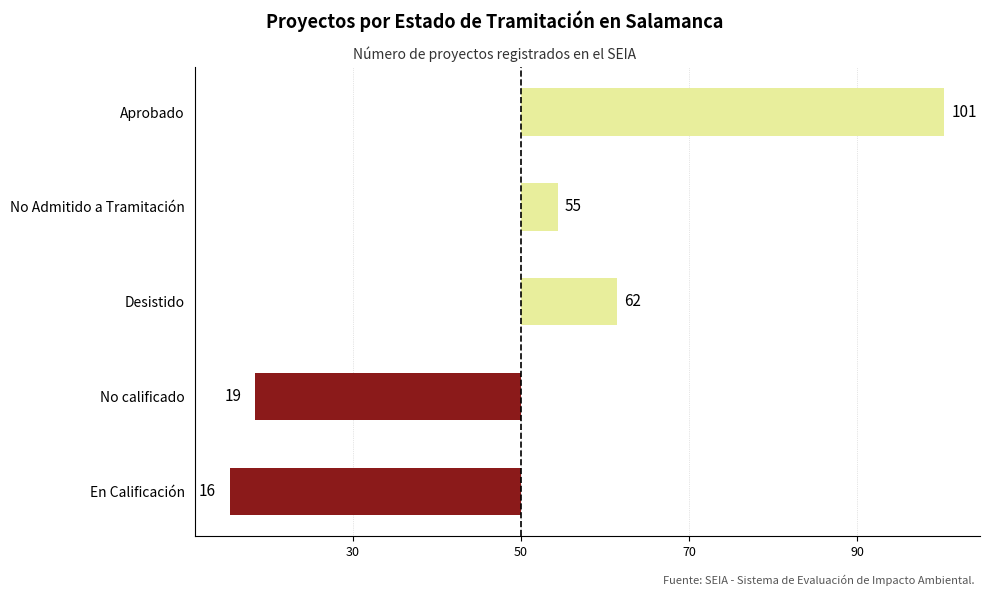

Are the bars horizontal?

Yes